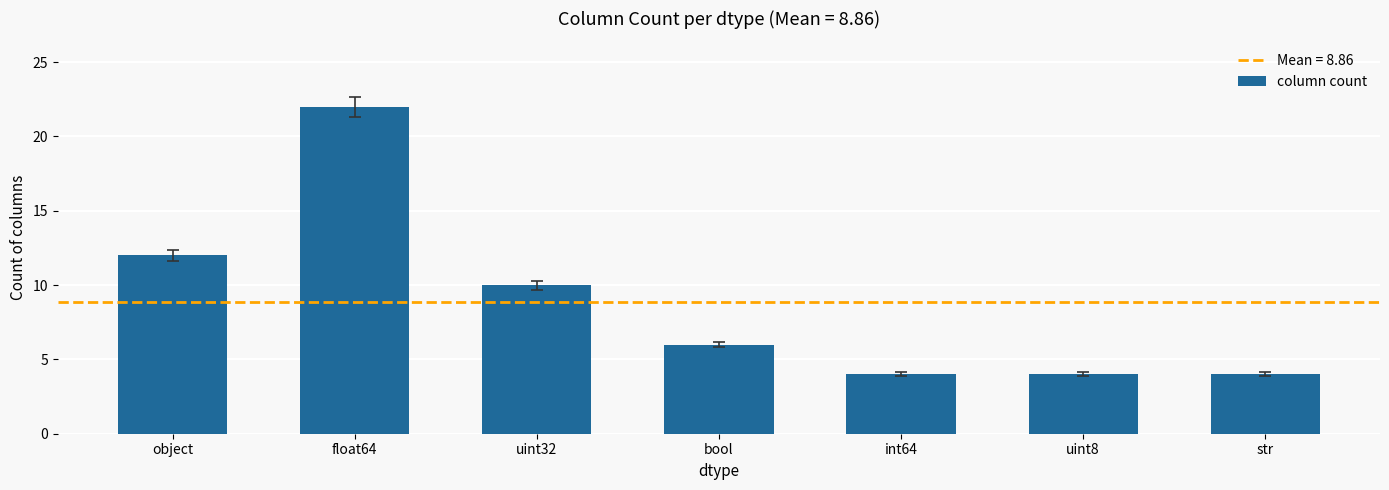

What is the minimum value shown in the chart?

4